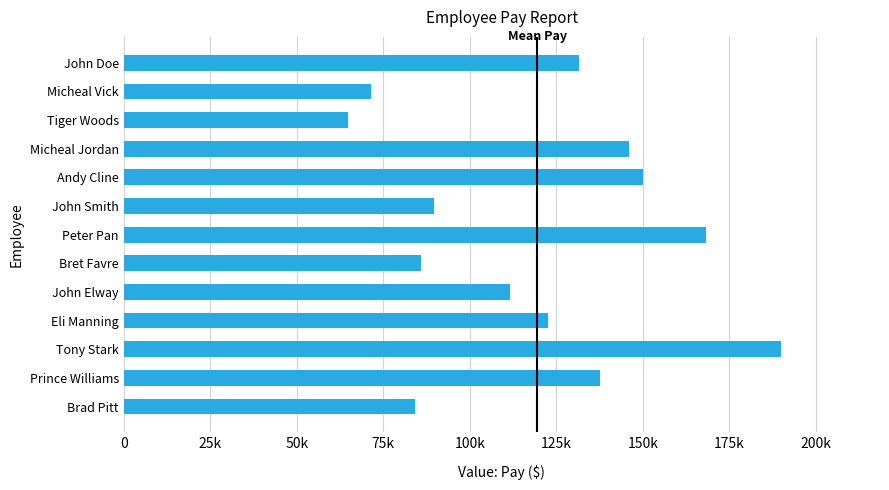

Are the bars grouped side by side (vs. stacked)?

No